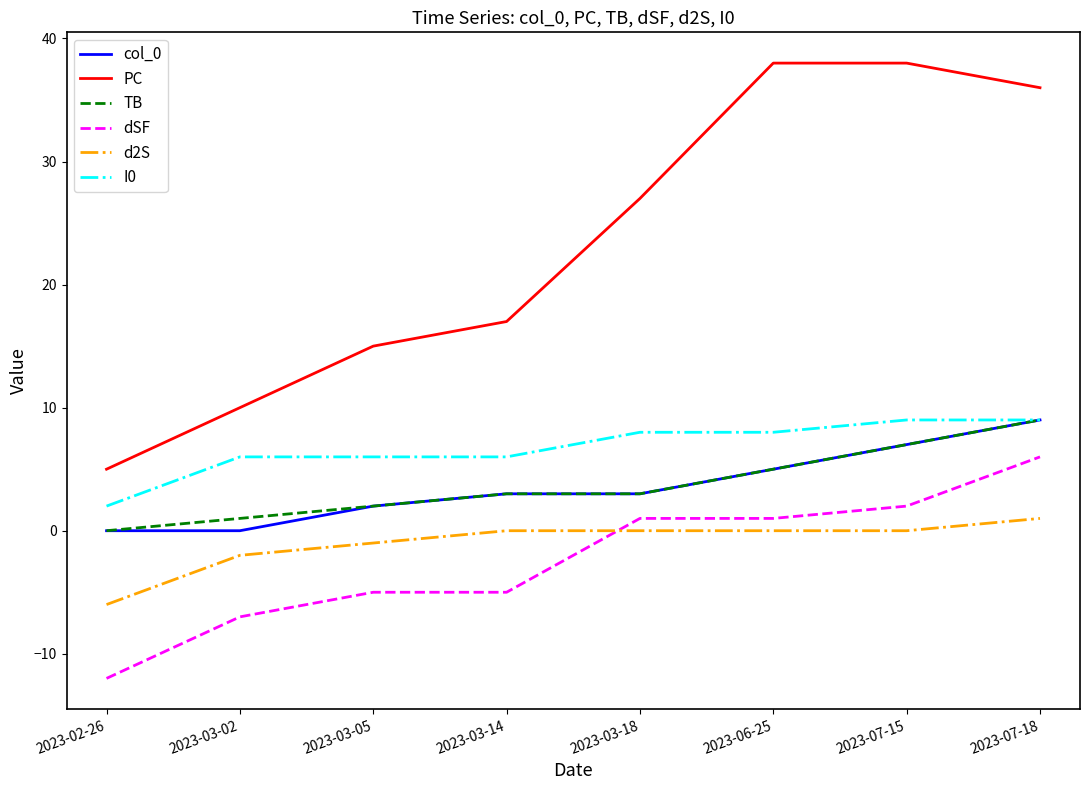

What is the spread (max minus min) of values at 2023-03-05?

20